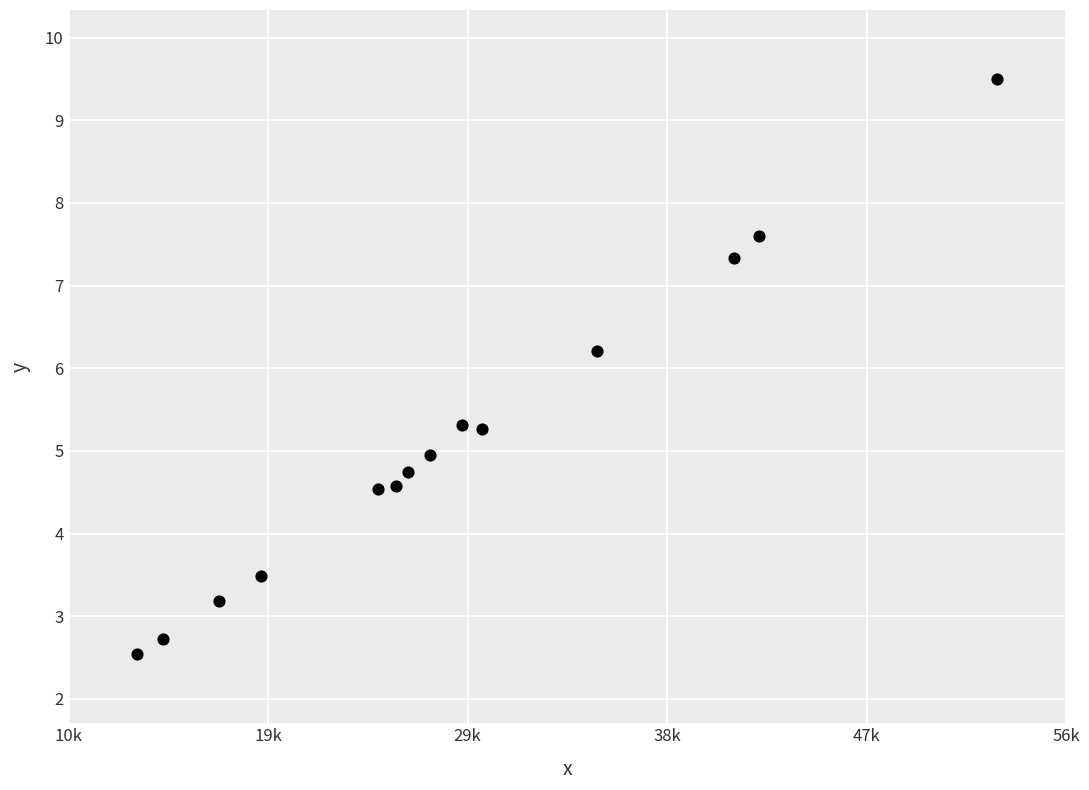

What Y value in the scatter plot is closest to 6?

6.2